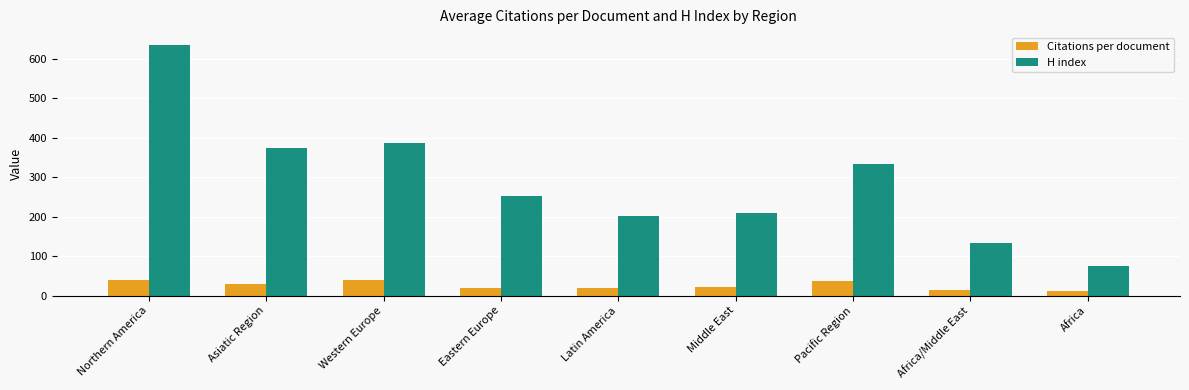

Rank the series by their maximum value, from highest to lowest.

H index, Citations per document